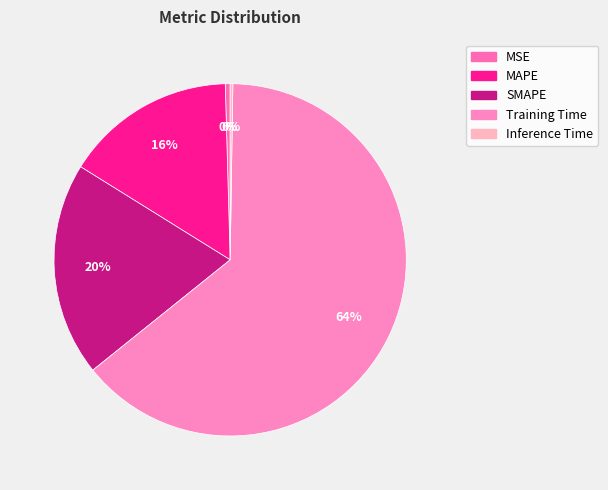

Is it true that MAPE is 2% of the pie?

False